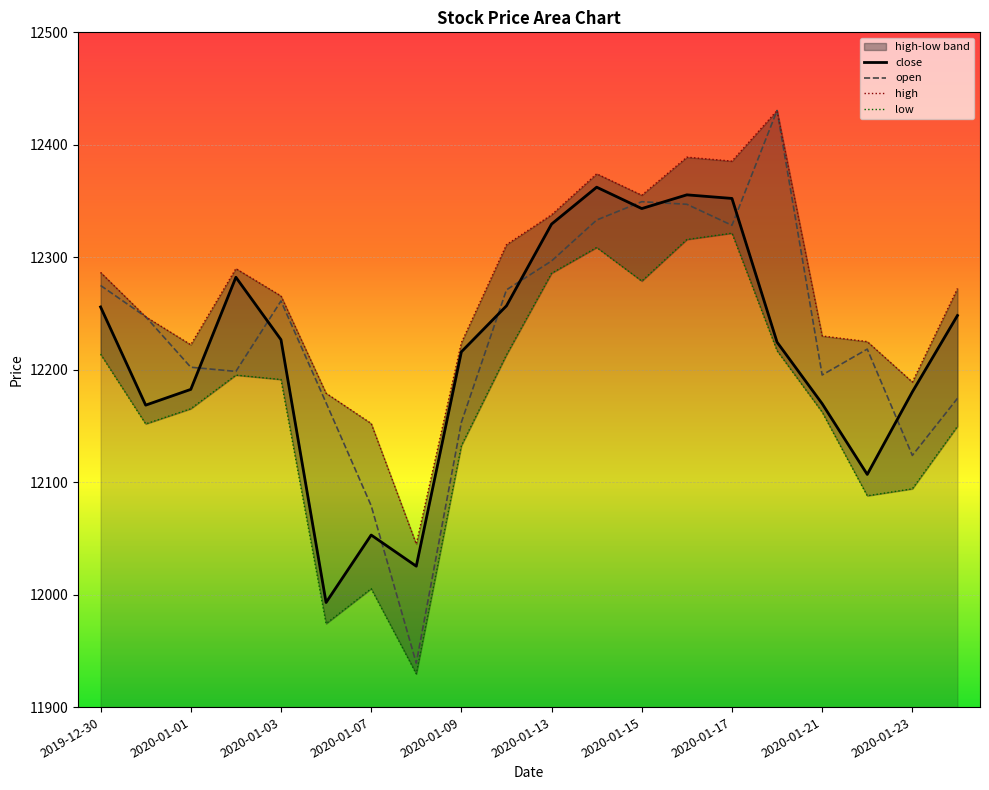

Between 2020-01-21 and 2020-01-23, which is larger?

2020-01-21